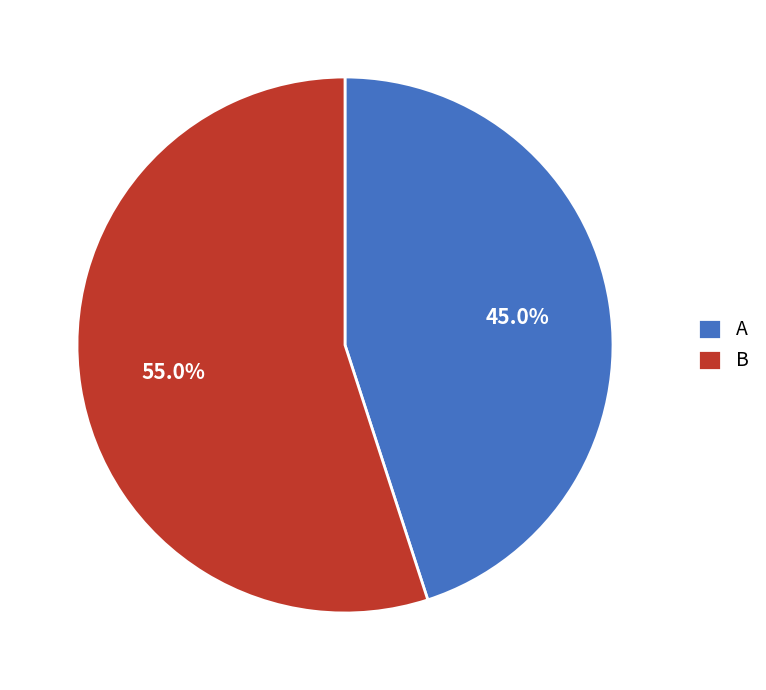

To the nearest percent, what is the difference between the A and B slice percentages?

10%